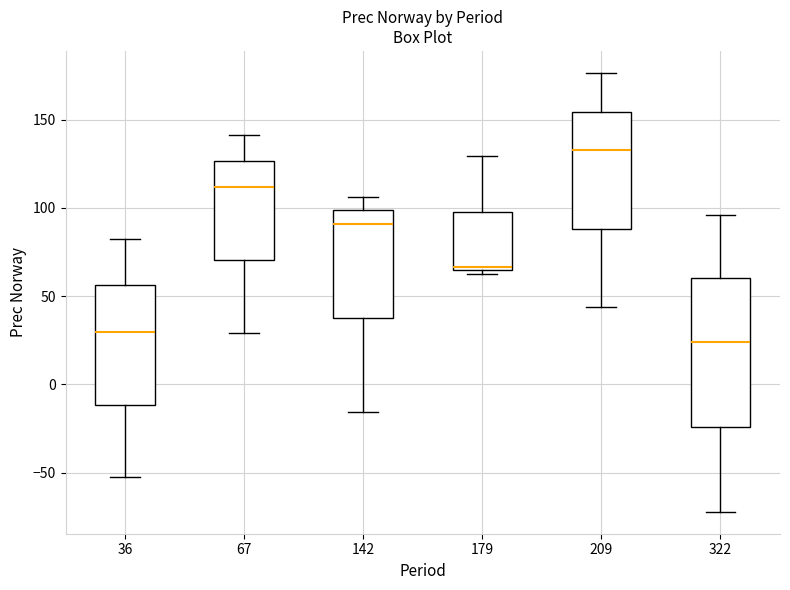

Reading left to right, read every box against the y-axis: the position of its median line, the range the box covers, and the ends of its whiskers. The values are not printed on the chart, so give them approximately, as read against the axis.

36: median 30, box -10 to 55, whiskers -55 to 80
67: median 110, box 70 to 125, whiskers 30 to 140
142: median 90, box 40 to 100, whiskers -15 to 105
179: median 65 (just above the box's lower edge), box 65 to 100, whiskers 65 (just below the box's lower edge) to 130
209: median 135, box 90 to 155, whiskers 45 to 175
322: median 25, box -25 to 60, whiskers -70 to 95